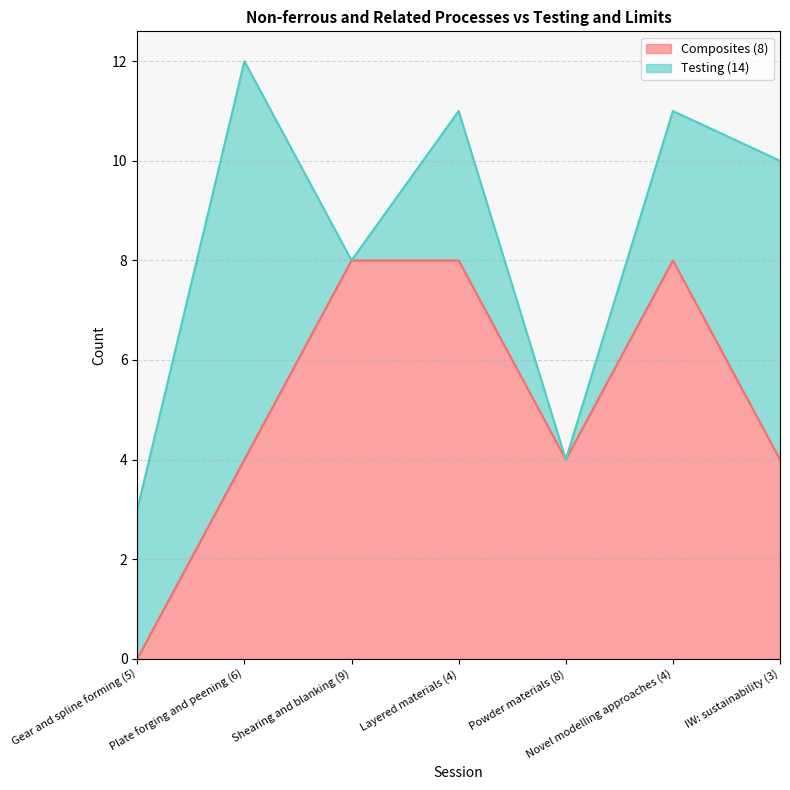

What position from the left is IW: sustainability (3)?

7